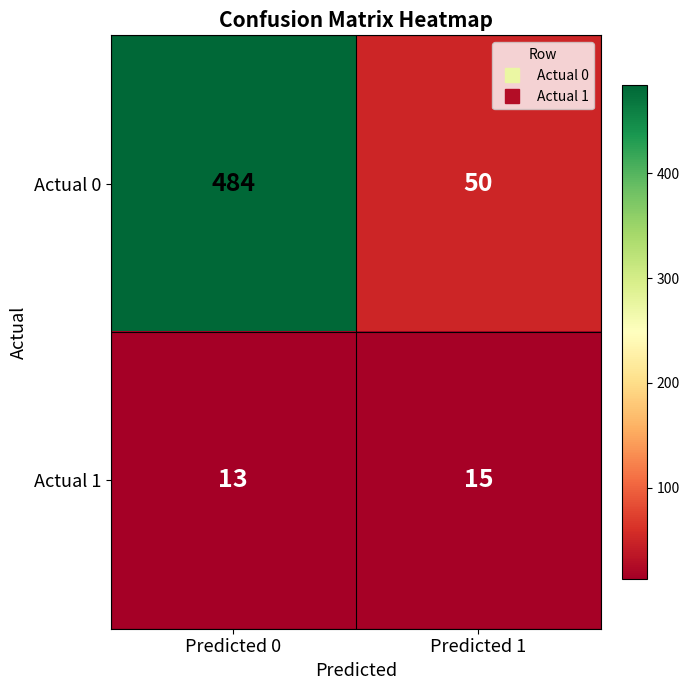

The value of Actual 1 at Predicted 1 is 15. True or false?

True